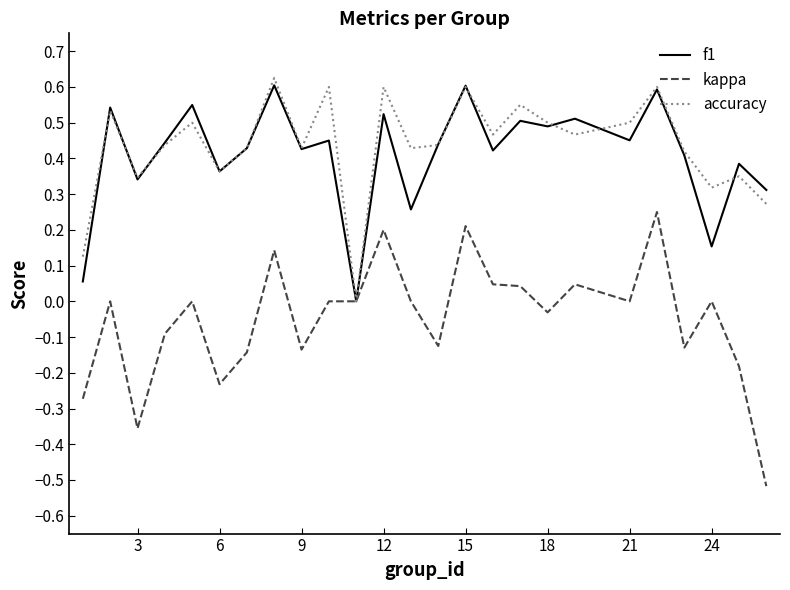

Which series has the widest spread of values?

kappa